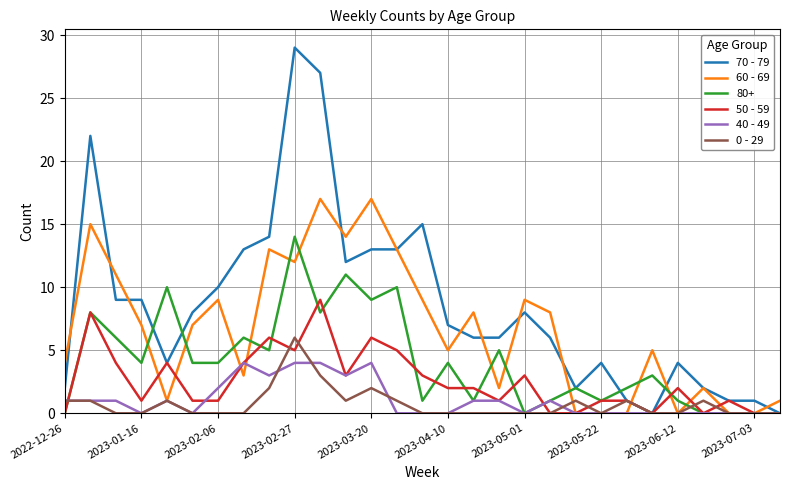

What is the sum of all 0 - 29 values?

21